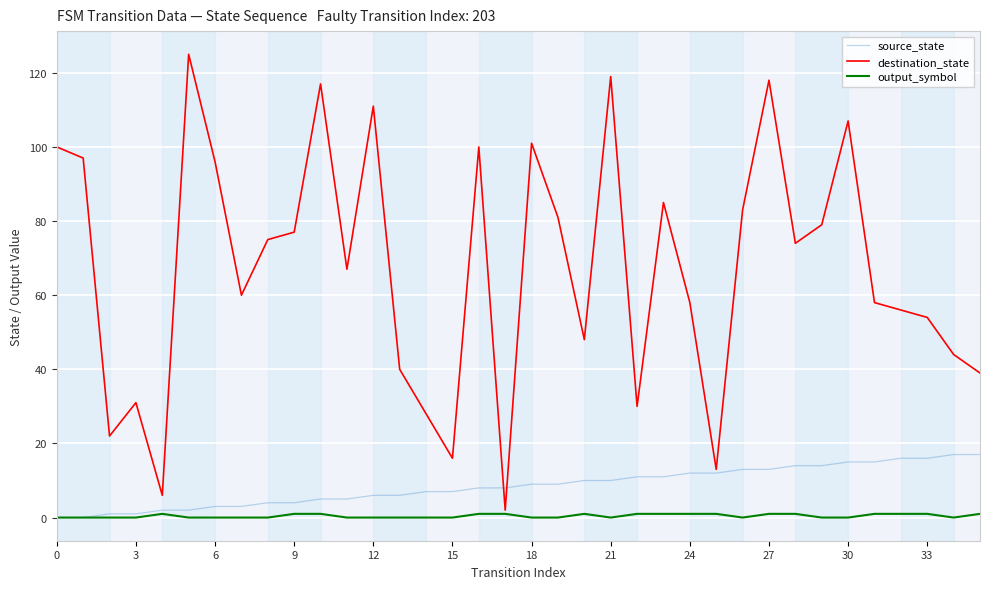

Which series has the widest spread of values?

destination_state